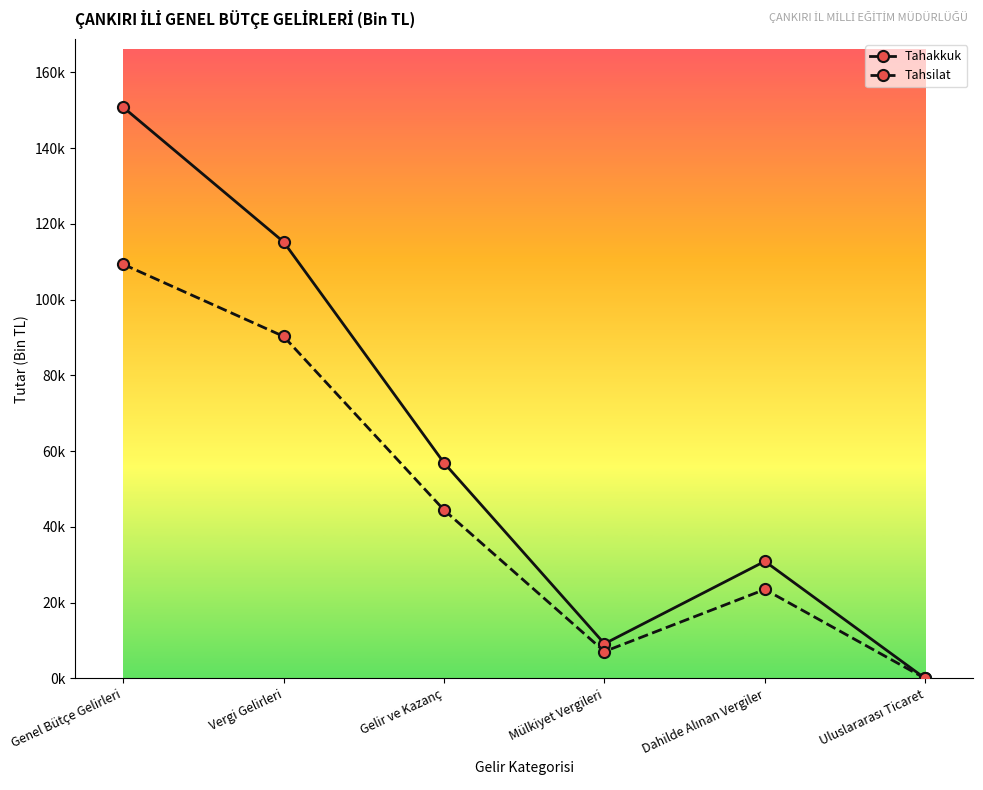

What are all the series names shown in the legend?

Tahakkuk, Tahsilat